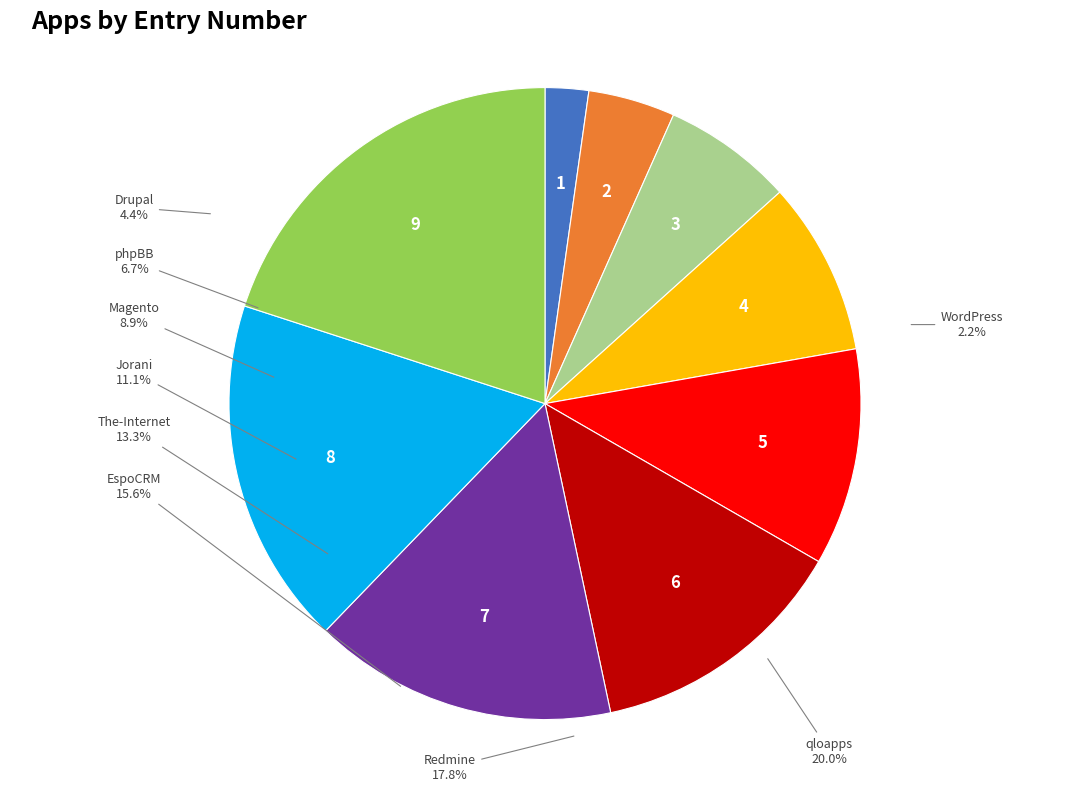

Rank the categories by value from highest to lowest.

qloapps, Redmine, EspoCRM, The-Internet, Jorani, Magento, phpBB, Drupal, WordPress